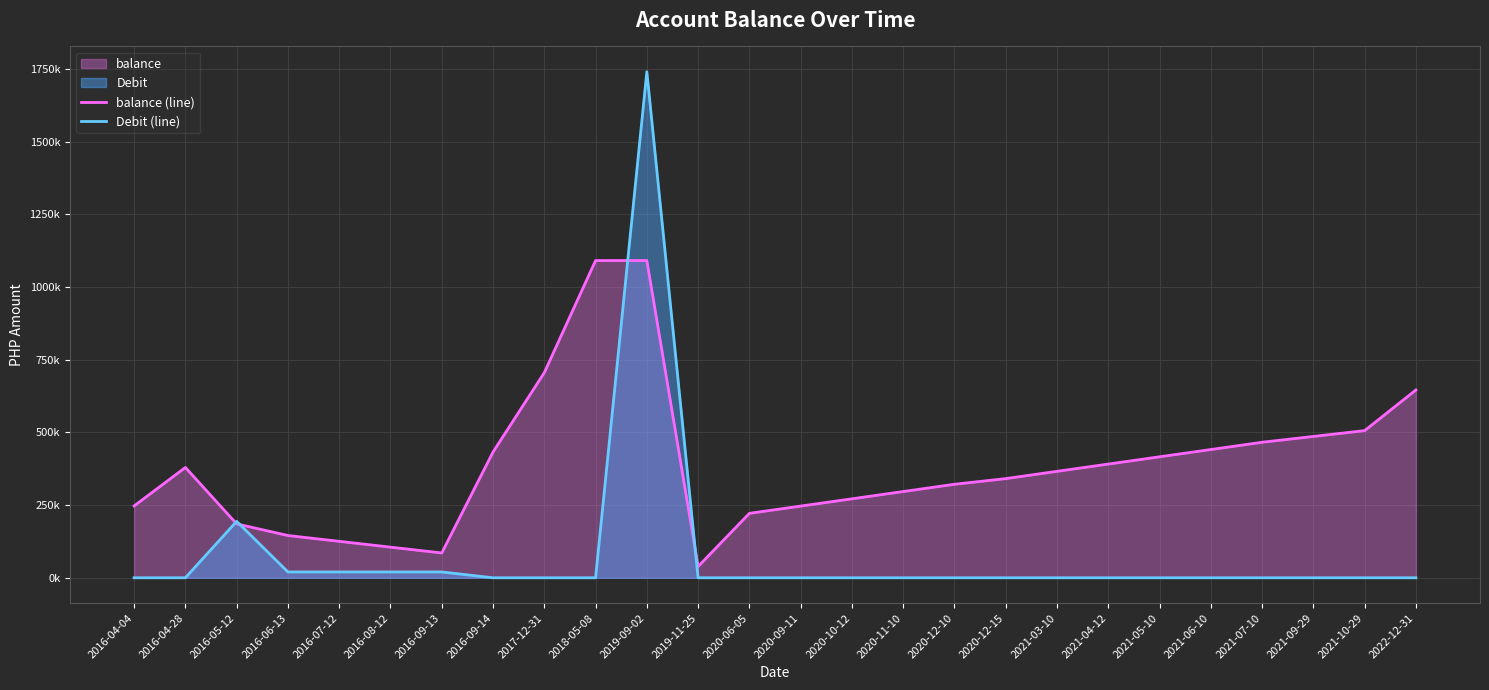

At which label is Debit (line) closest to 870000?

2016-05-12